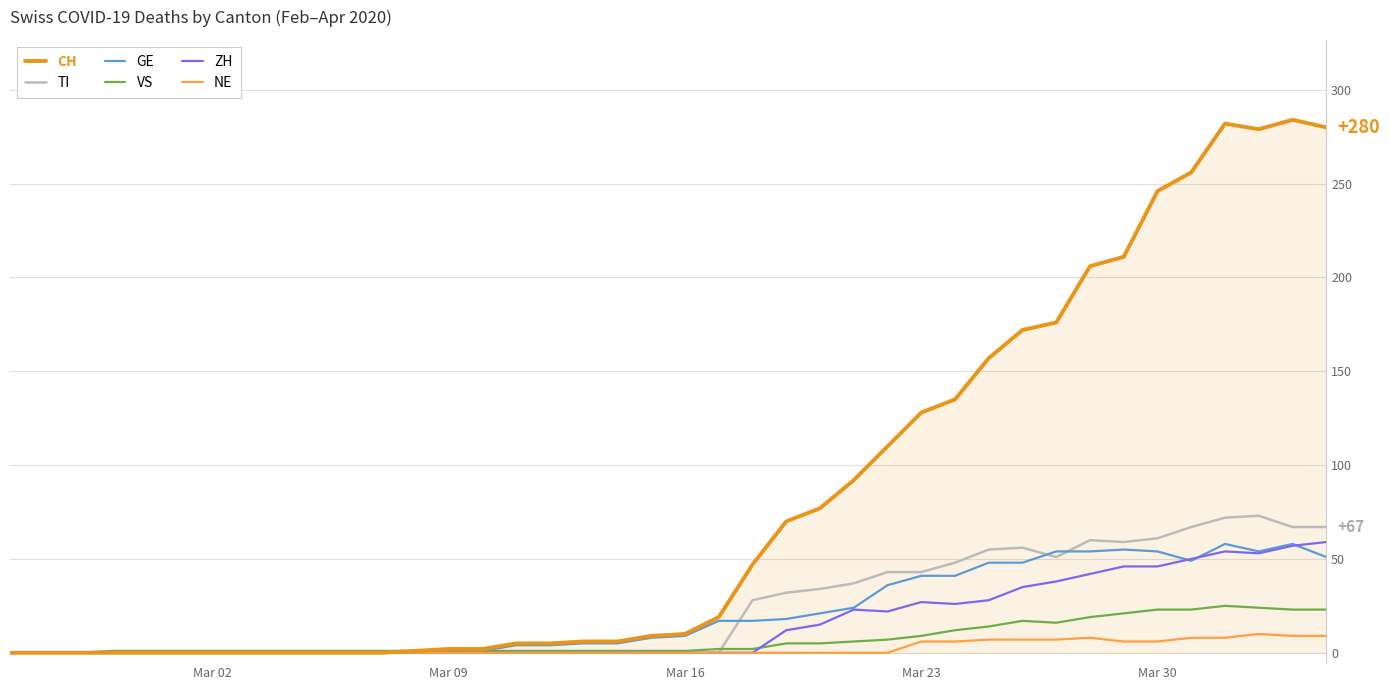

Which series has the largest range (max minus min)?

CH